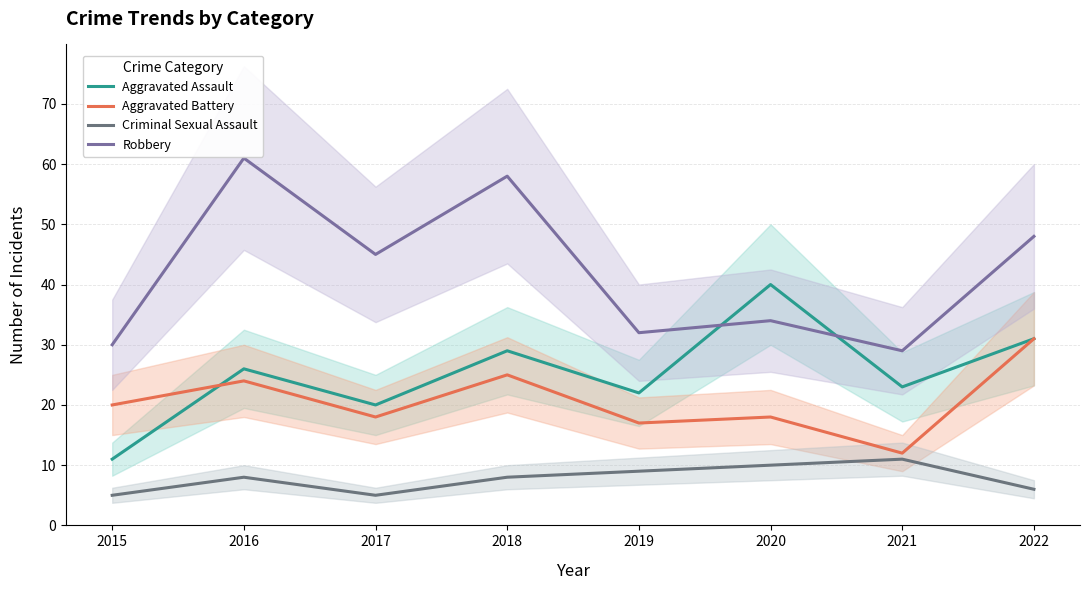

How many interior local valleys does the Aggravated Assault series have?

3